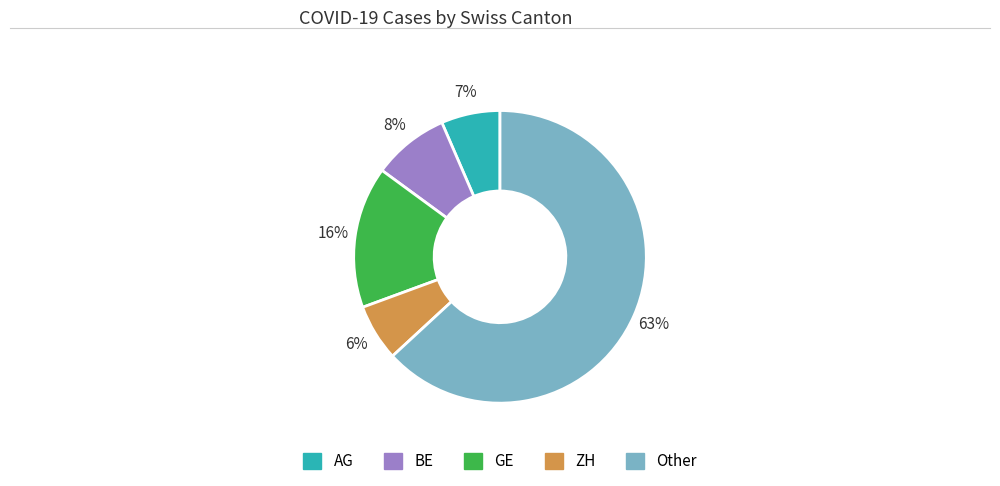

Is there any slice that represents more than half of the pie?

Yes